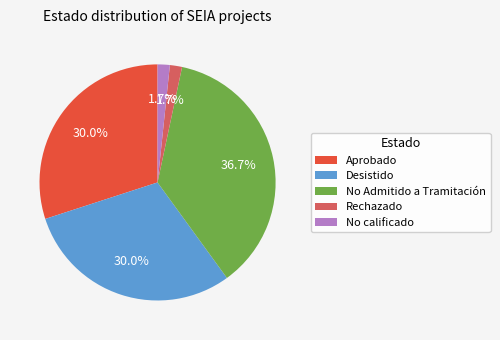

How much of the chart is everything except Aprobado?

70.0%